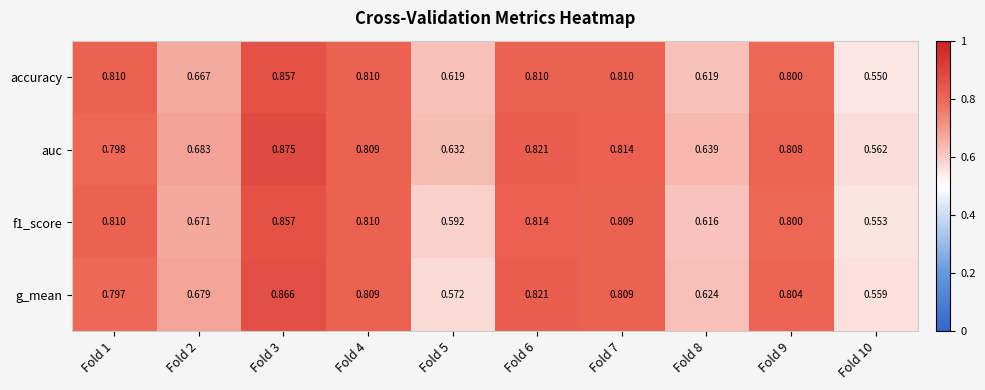

Which series has the largest total across all categories?

auc